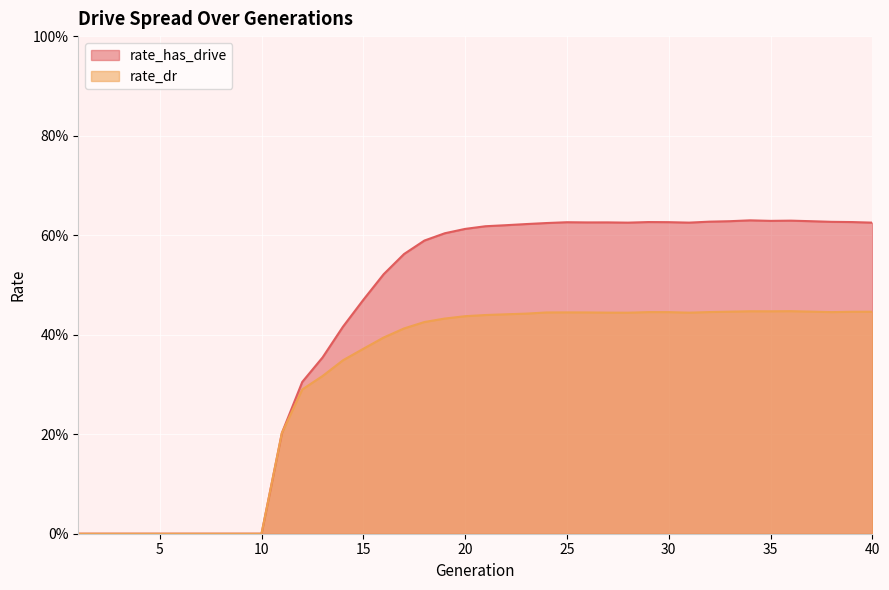

Reading left to right, what are all the values shown in this chart?

rate_has_drive: 0.0	0.0	0.0	0.0	0.0	0.0	0.0	0.0	0.0	0.0	0.2	0.3	0.4	0.4	0.5	0.5	0.6	0.6	0.6	0.6	0.6	0.6	0.6	0.6	0.6	0.6	0.6	0.6	0.6	0.6	0.6	0.6	0.6	0.6	0.6	0.6	0.6	0.6	0.6	0.6
rate_dr: 0.0	0.0	0.0	0.0	0.0	0.0	0.0	0.0	0.0	0.0	0.2	0.3	0.3	0.3	0.4	0.4	0.4	0.4	0.4	0.4	0.4	0.4	0.4	0.4	0.4	0.4	0.4	0.4	0.4	0.4	0.4	0.4	0.4	0.4	0.4	0.4	0.4	0.4	0.4	0.4